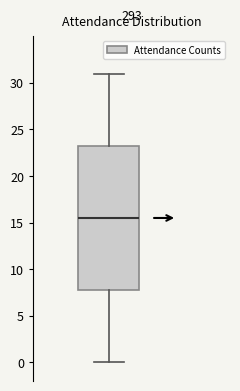

Read this box plot against the y-axis: the position of the median line, the range covered by the box, and the ends of both whiskers. The values are not printed on the chart, so give them approximately, as read against the axis.

median 15.5, box 8.0 to 23.5, whiskers 0.0 to 31.0